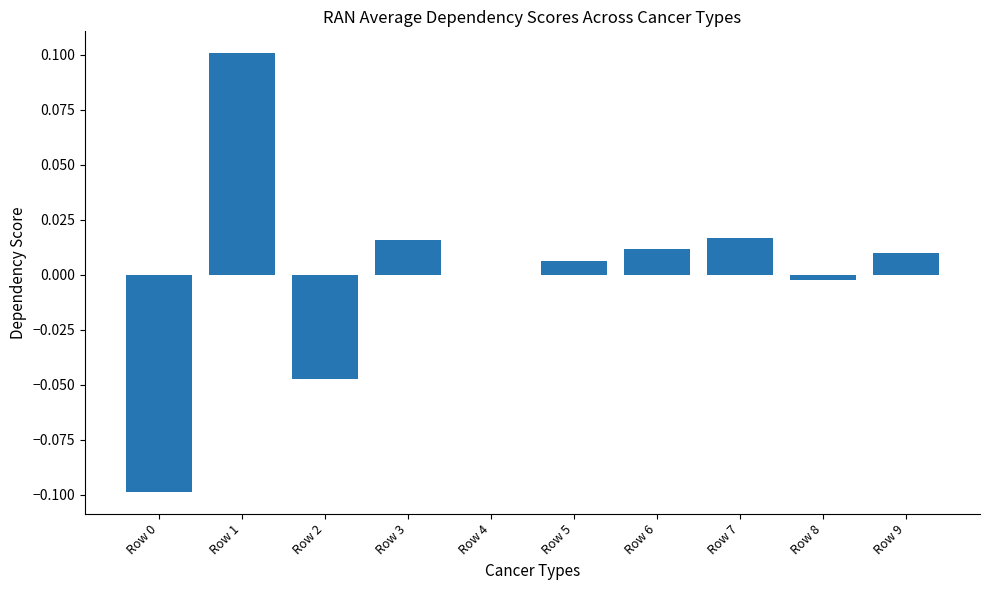

Are the bars grouped side by side (vs. stacked)?

No